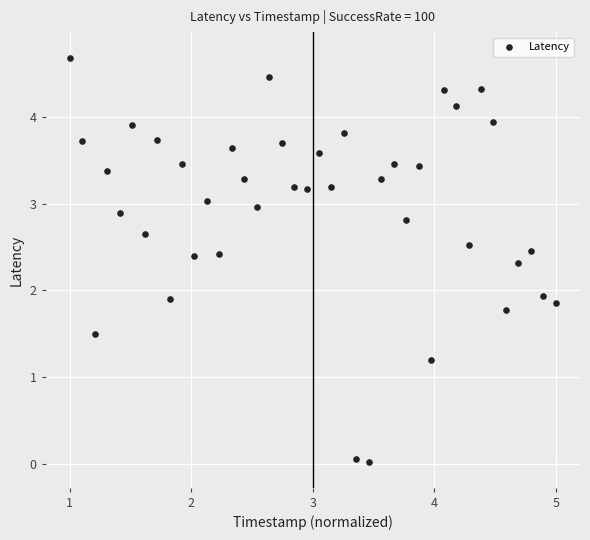

What is the range of X values (max minus min)?

4.0